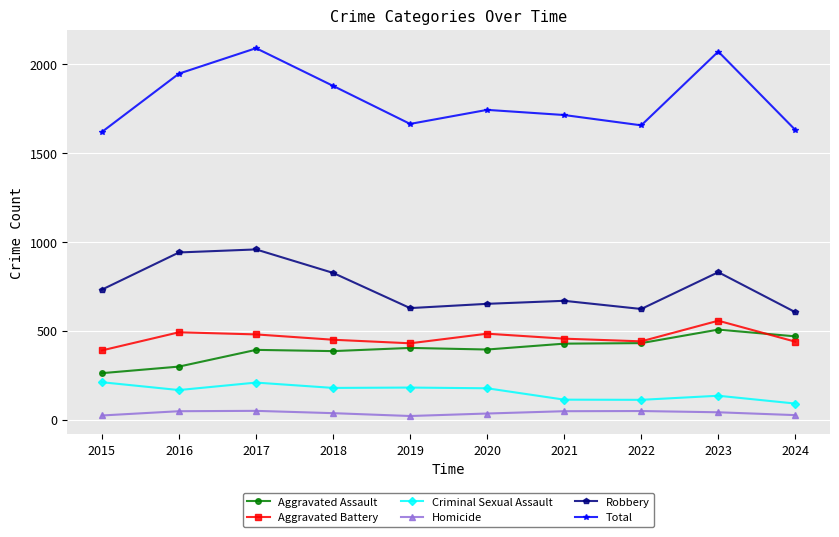

At which category does the chart reach its peak across all series?

2017